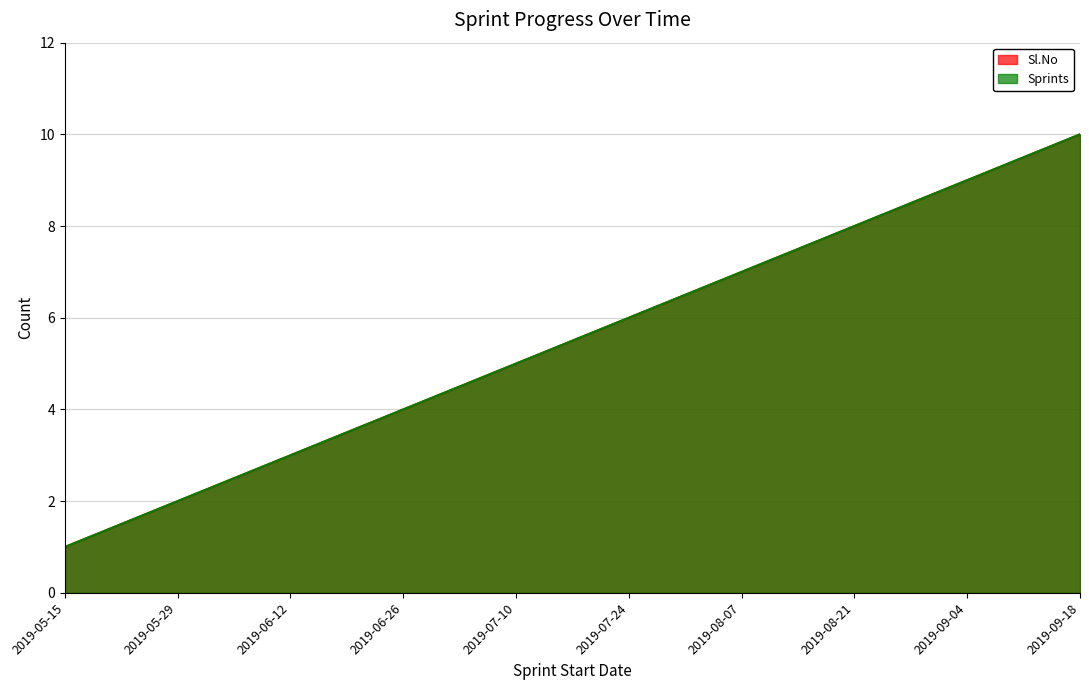

Reading right to left, transcribe all the data shown in this chart.

Sl.No: 2019-09-18=10	2019-09-04=9	2019-08-21=8	2019-08-07=7	2019-07-24=6	2019-07-10=5	2019-06-26=4	2019-06-12=3	2019-05-29=2	2019-05-15=1
Sprints: 2019-09-18=10	2019-09-04=9	2019-08-21=8	2019-08-07=7	2019-07-24=6	2019-07-10=5	2019-06-26=4	2019-06-12=3	2019-05-29=2	2019-05-15=1